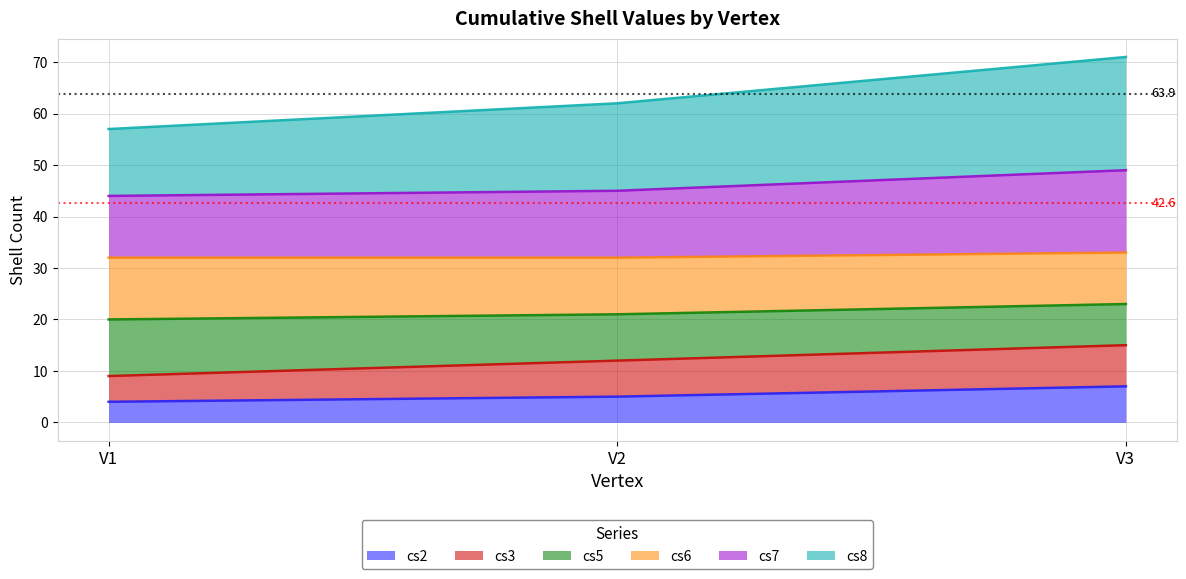

Is it true that cs2 equals 5 at V2?

True